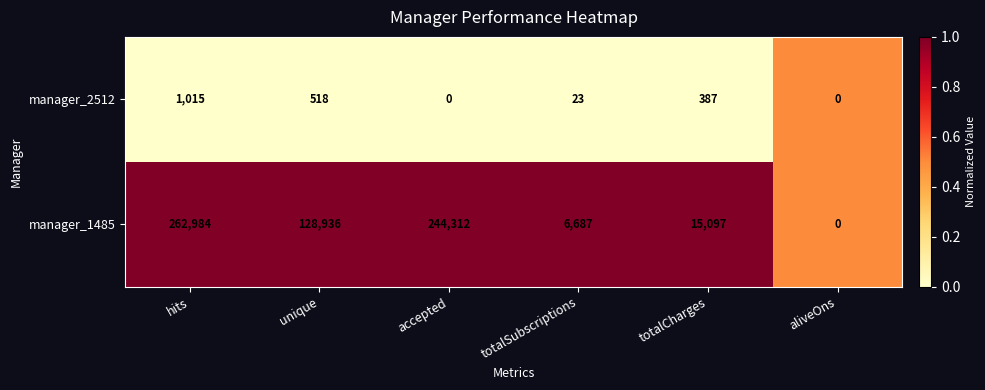

Between unique and aliveOns, which series saw the biggest shift?

manager_1485